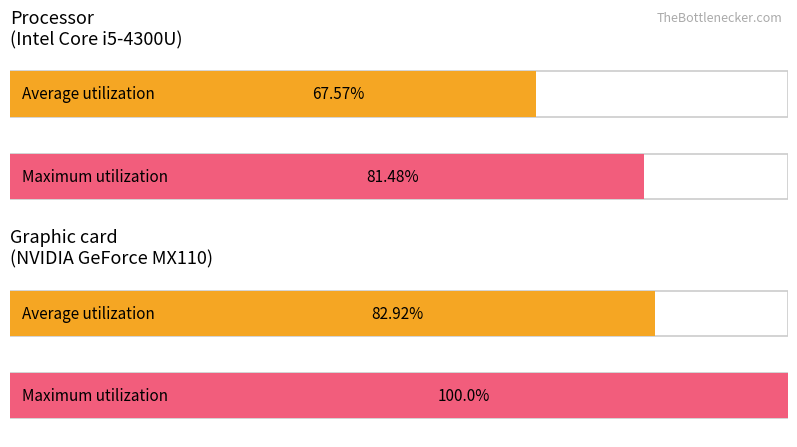

What is the value of the Maximum utilization bar at the 2nd from the left?

100.0